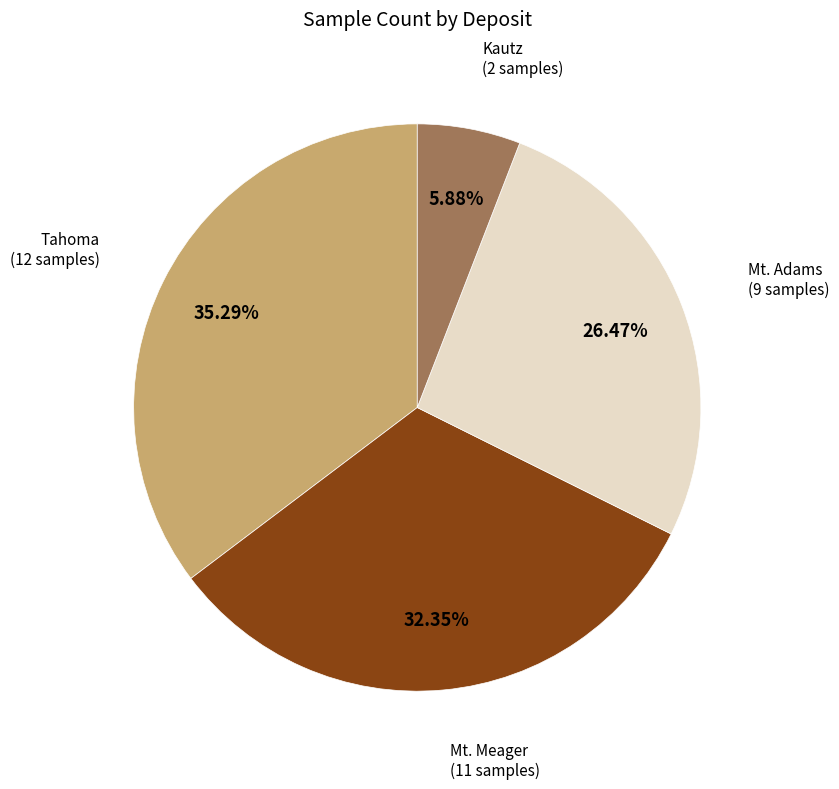

Does any single category account for the majority?

No